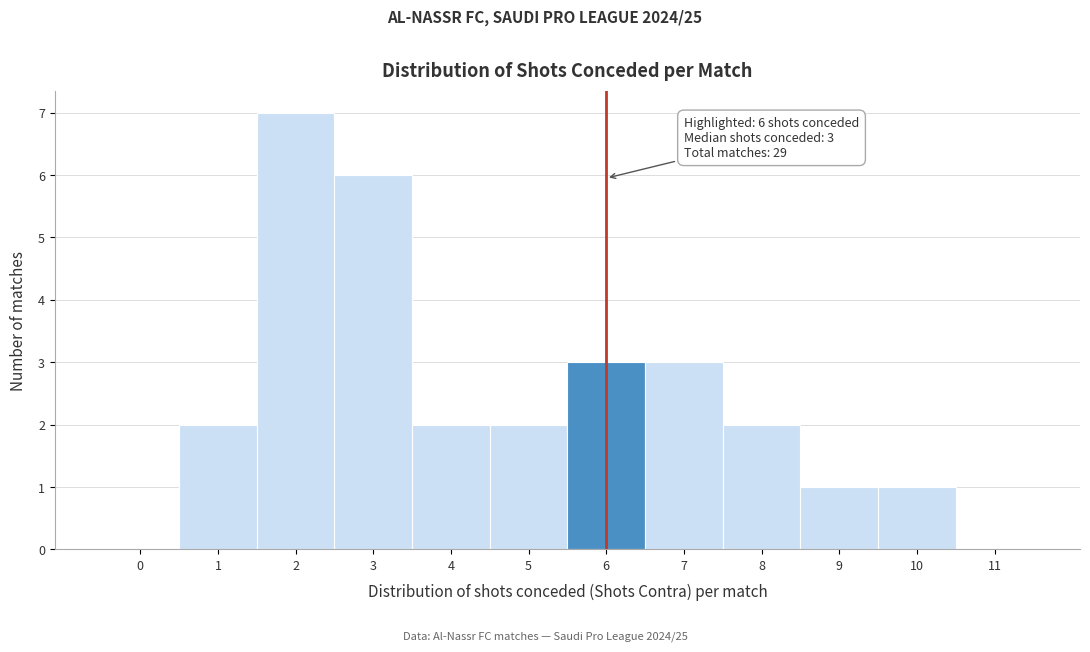

Reading right to left, transcribe all the data shown in this chart.

11=0	10=1	9=1	8=2	7=3	6=3	5=2	4=2	3=6	2=7	1=2	0=0